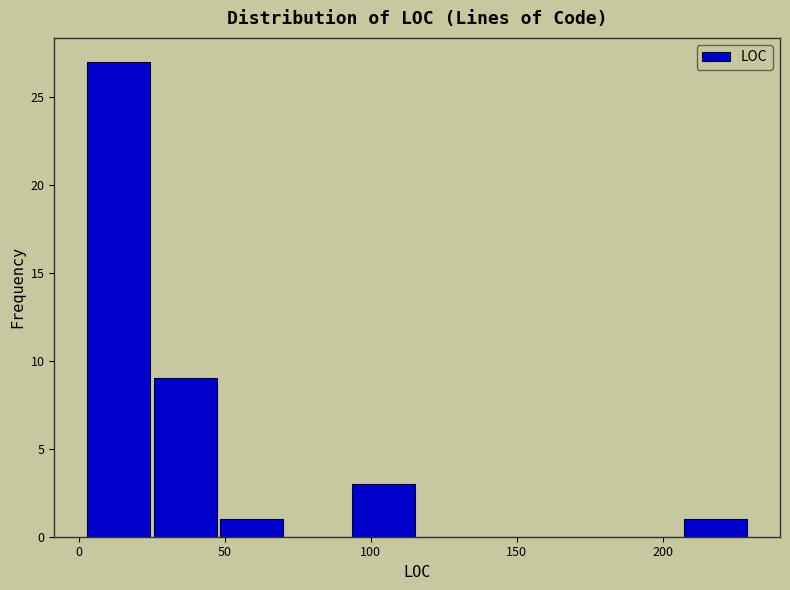

Which range on the x-axis has the tallest bar?

5 to 25